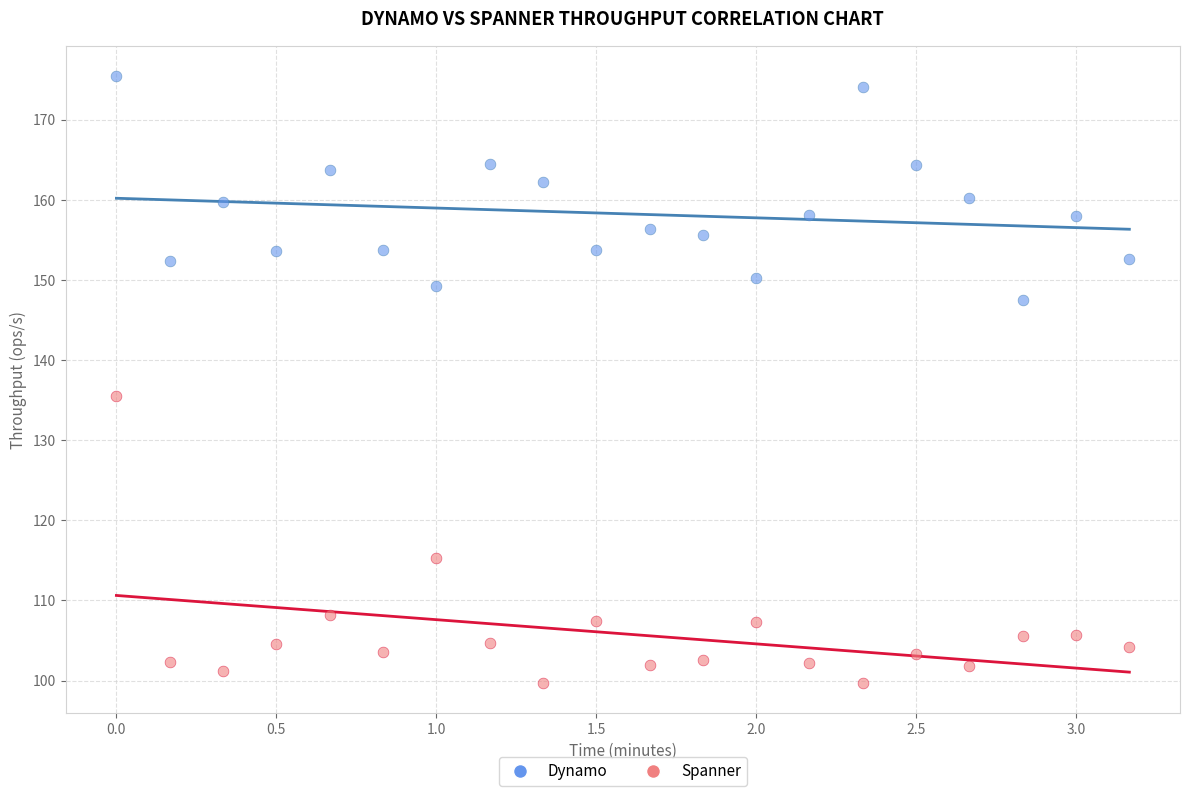

Which series reaches the maximum Y coordinate?

Dynamo